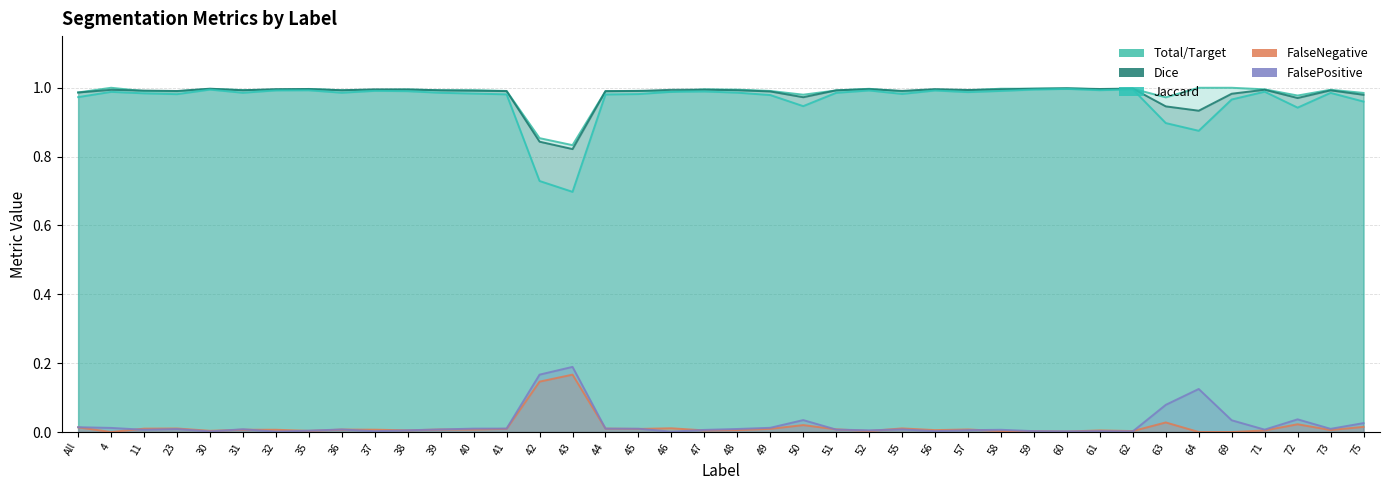

True or false: Total/Target and Jaccard cross at least once.

False